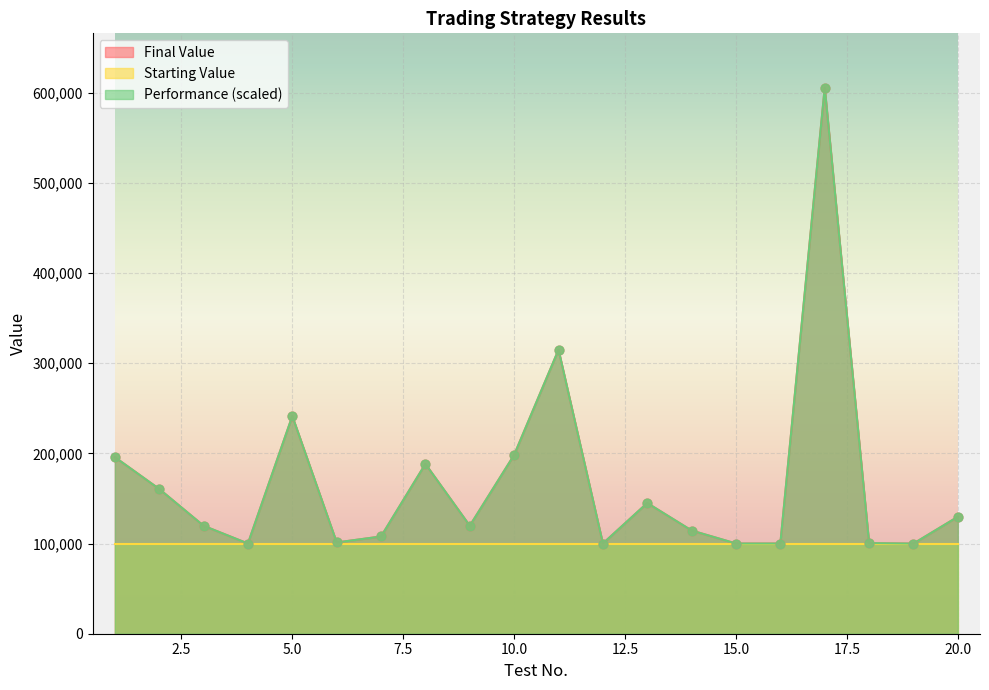

Which series reaches the maximum Y coordinate?

Final Value